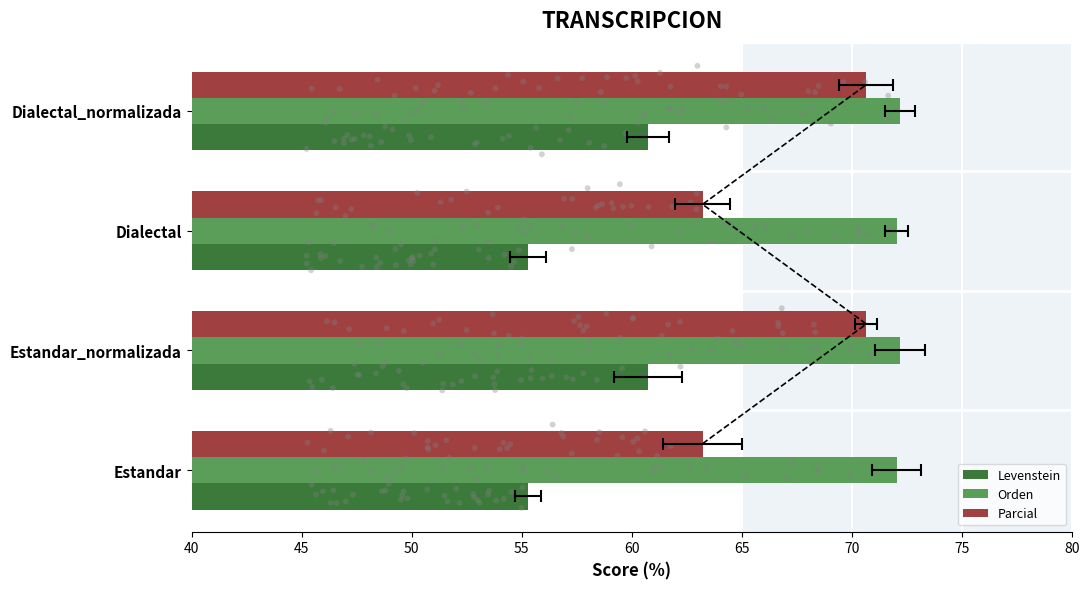

Which series has the largest Y range (max minus min)?

Parcial